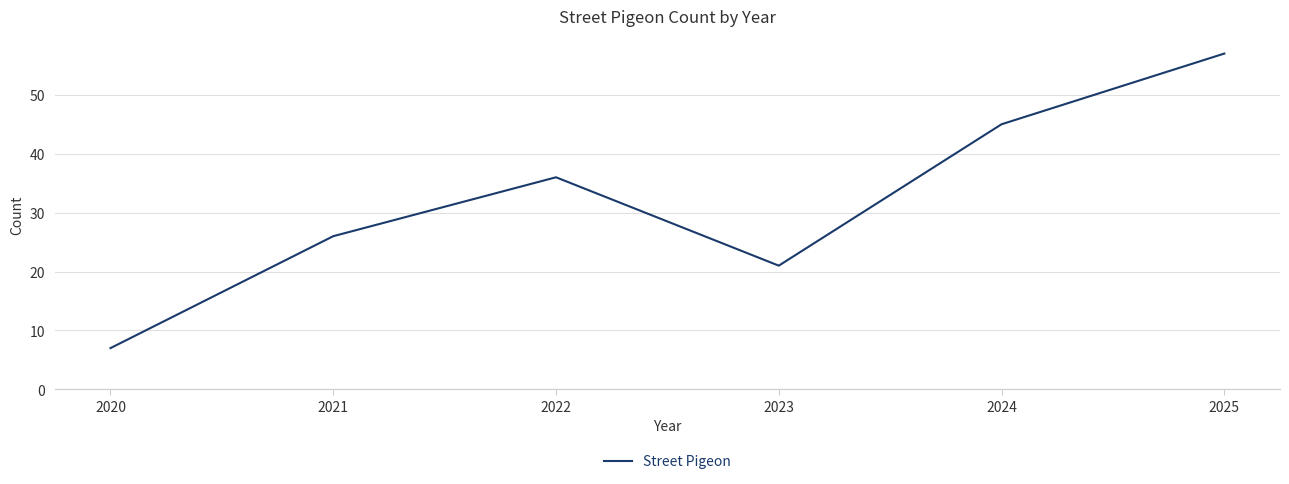

The chart shows a value of 36 at 2022. True or false?

True